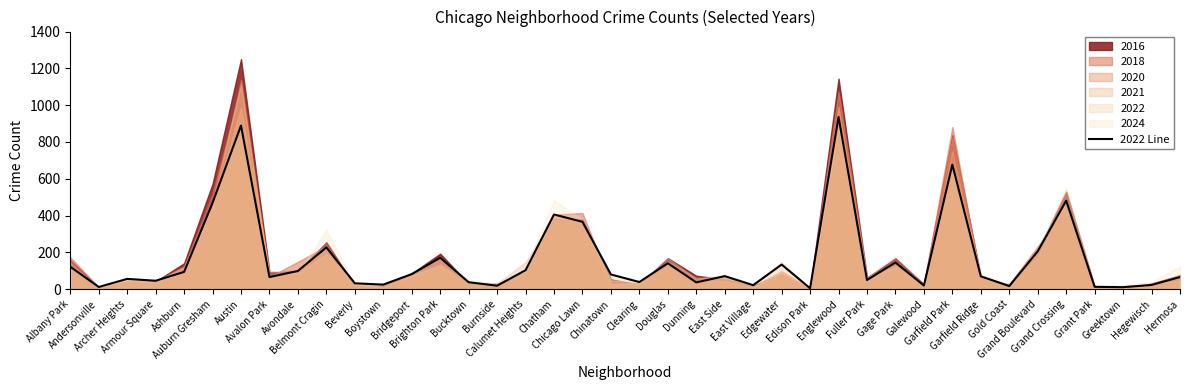

What is the sum of the values at Hegewisch and Avalon Park?

89